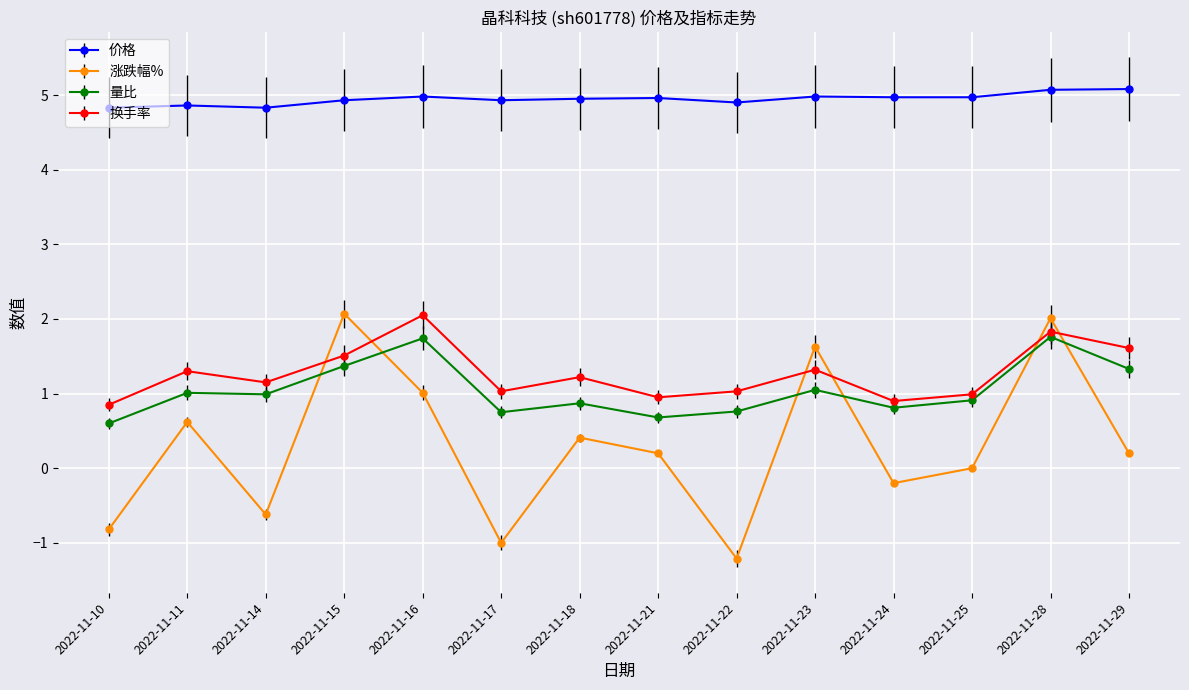

Where does the 换手率 series first go above 1?

2022-11-11